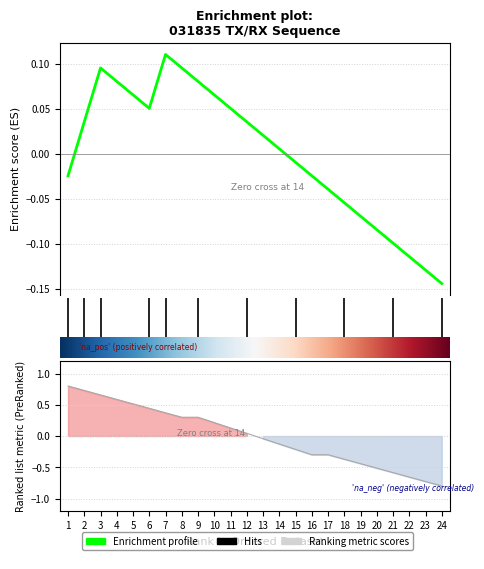

How many series are shown in this chart?

1